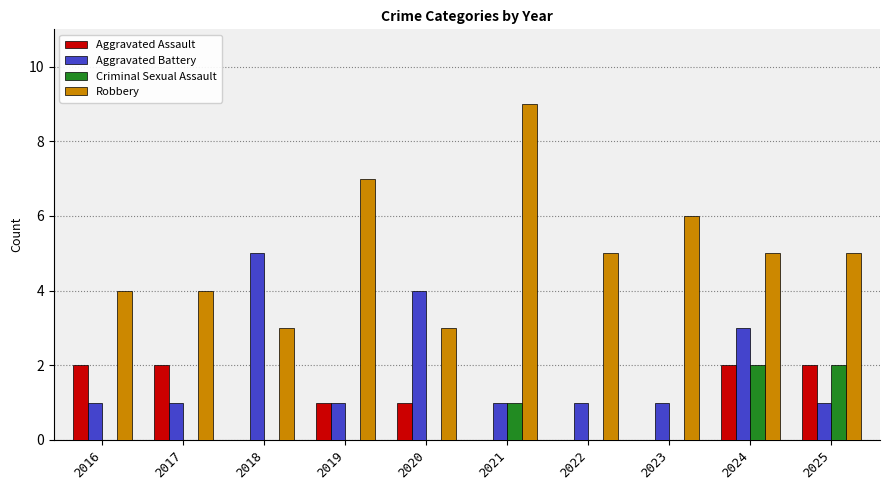

Reading left to right, transcribe all the data shown in this chart.

Aggravated Assault: 2	2	0	1	1	0	0	0	2	2
Aggravated Battery: 1	1	5	1	4	1	1	1	3	1
Criminal Sexual Assault: 0	0	0	0	0	1	0	0	2	2
Robbery: 4	4	3	7	3	9	5	6	5	5